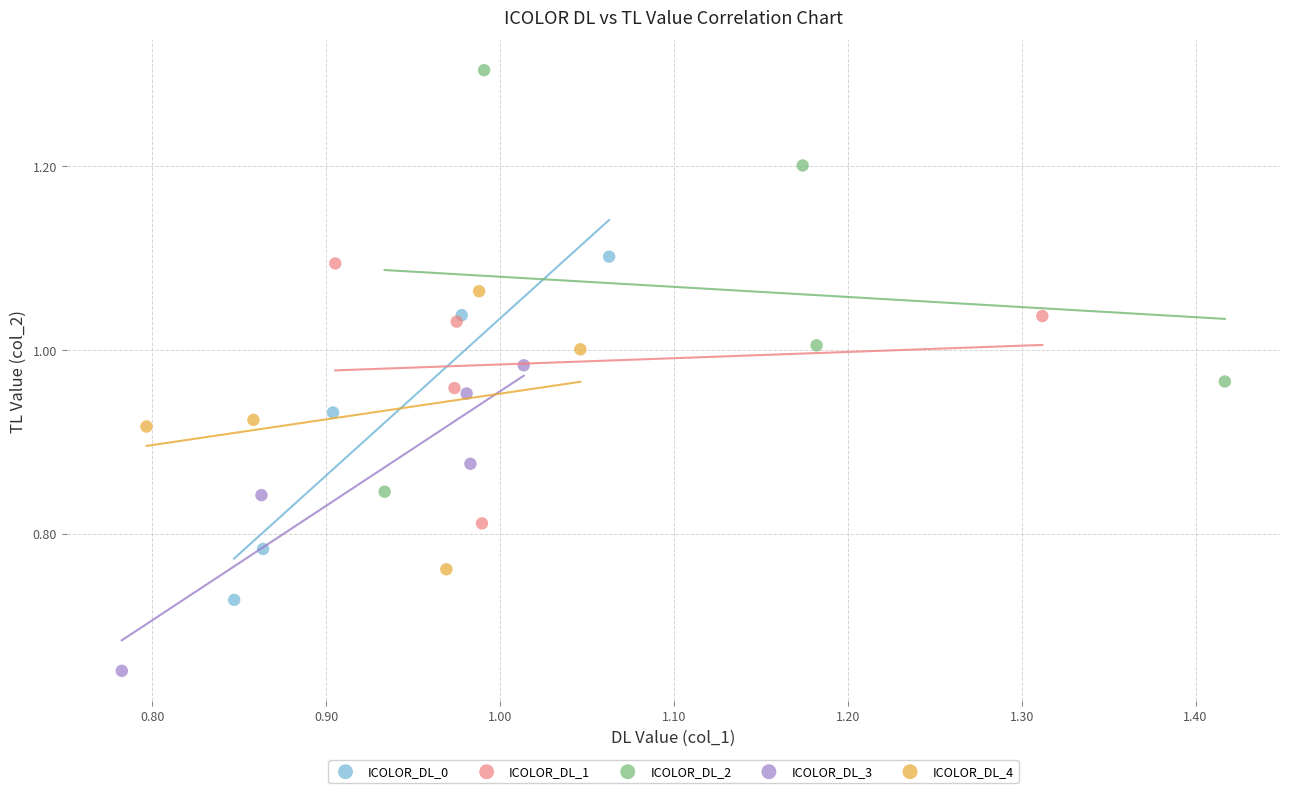

Which series has the widest spread of Y values?

ICOLOR_DL_2